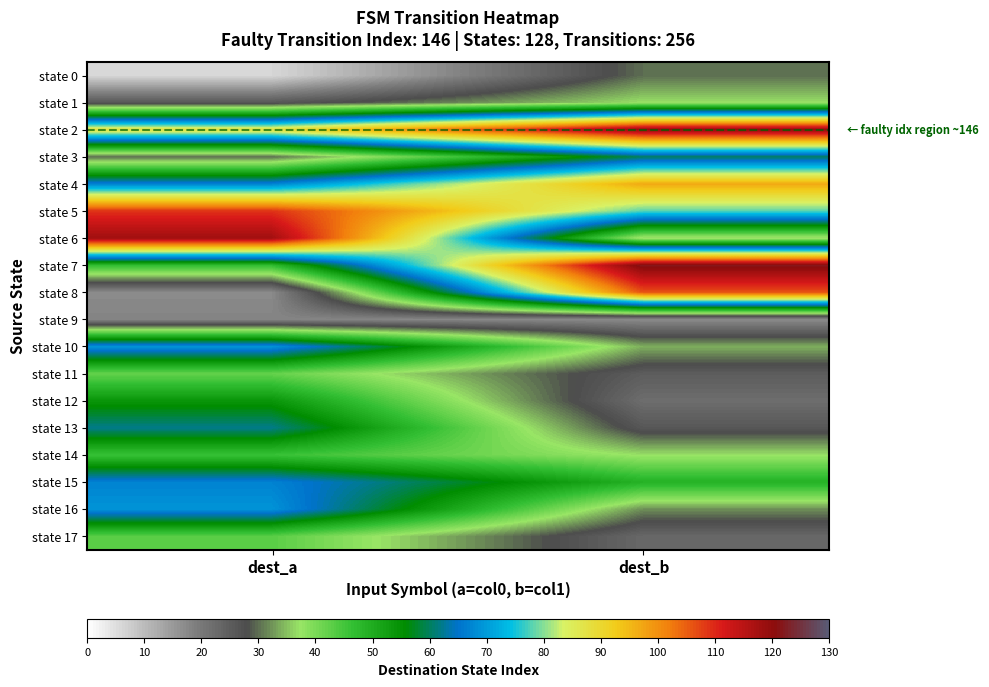

Reading left to right, list all the values displayed in this chart.

state 0: dest_a=6	dest_b=30
state 1: dest_a=26	dest_b=37
state 2: dest_a=88	dest_b=120
state 3: dest_a=30	dest_b=60
state 4: dest_a=67	dest_b=97
state 5: dest_a=109	dest_b=78
state 6: dest_a=118	dest_b=36
state 7: dest_a=47	dest_b=122
state 8: dest_a=17	dest_b=106
state 9: dest_a=18	dest_b=17
state 10: dest_a=69	dest_b=34
state 11: dest_a=42	dest_b=25
state 12: dest_a=54	dest_b=22
state 13: dest_a=62	dest_b=26
state 14: dest_a=46	dest_b=37
state 15: dest_a=67	dest_b=49
state 16: dest_a=69	dest_b=32
state 17: dest_a=43	dest_b=23